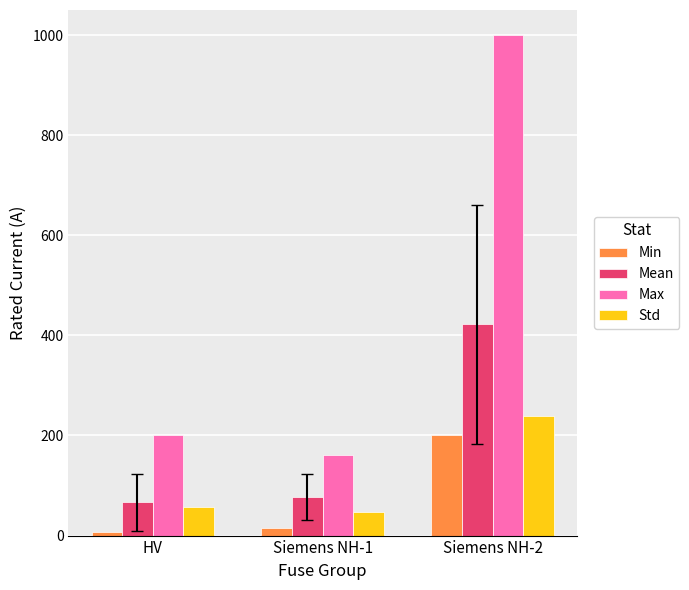

What is the label of the 1st bar from the left?

HV